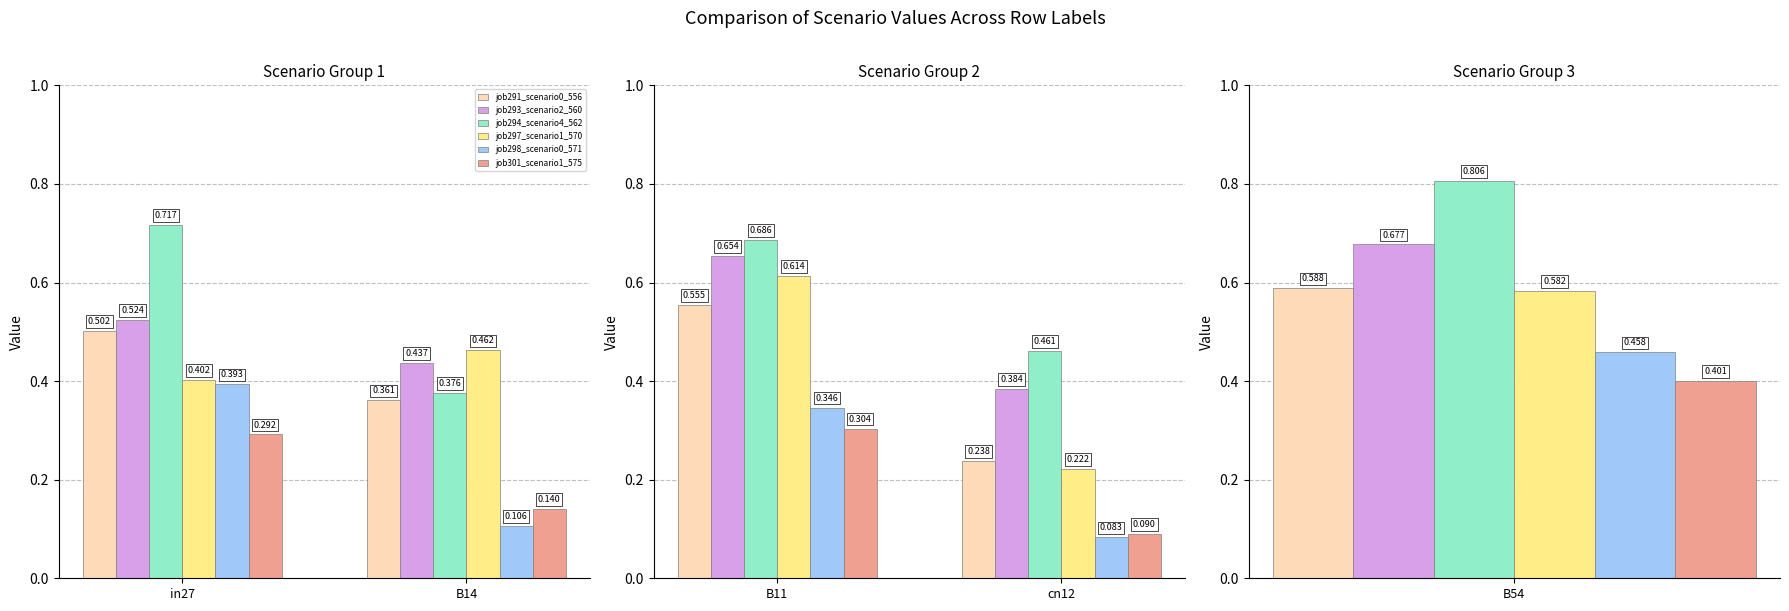

What is the spread (max minus min) of values at B11?

0.4